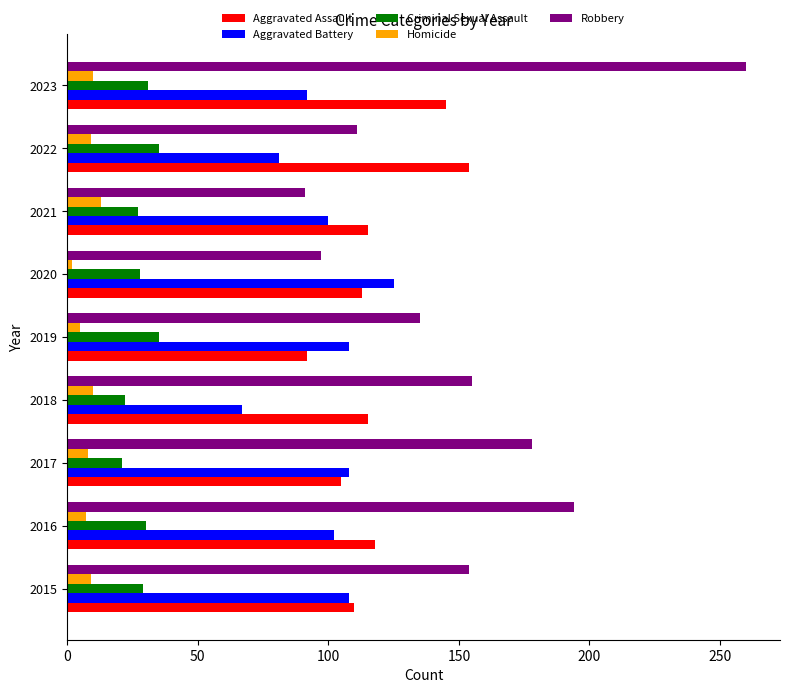

True or false: Homicide has a value of 10 at 2018.

True